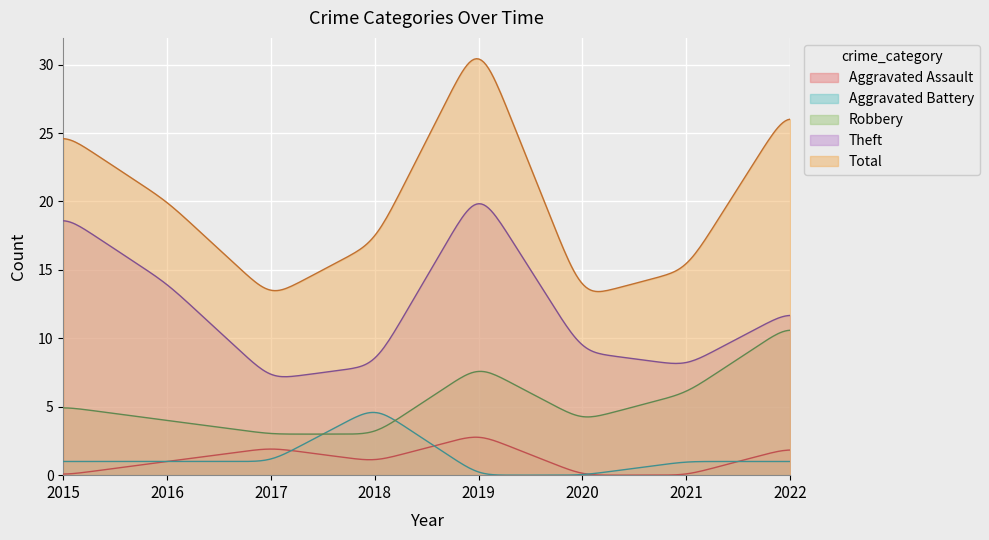

List the series in order of their peak value, highest first.

Total, Theft, Robbery, Aggravated Battery, Aggravated Assault